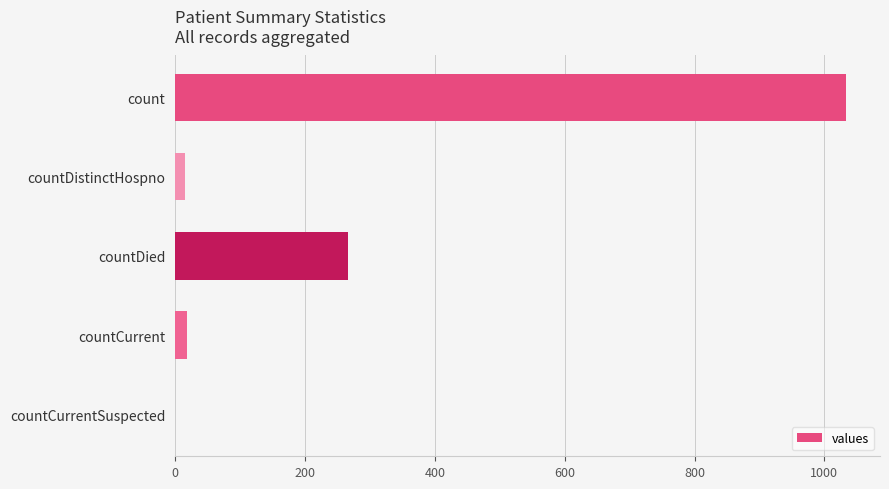

Which has a higher value, countCurrent or countDied?

countDied